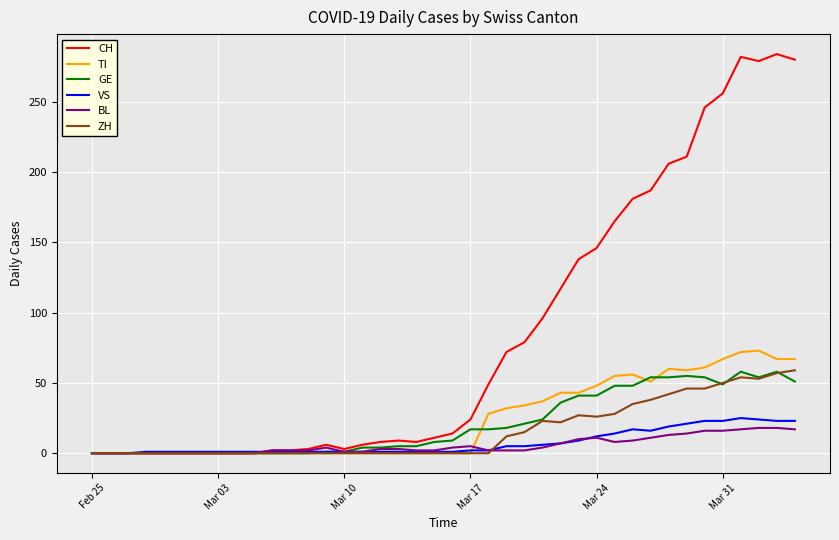

What is the maximum value for CH?

284